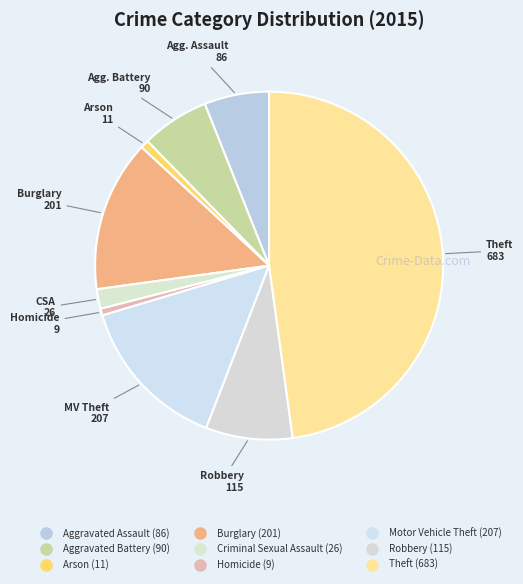

Is the sum of Robbery and Criminal Sexual Assault greater than half?

No